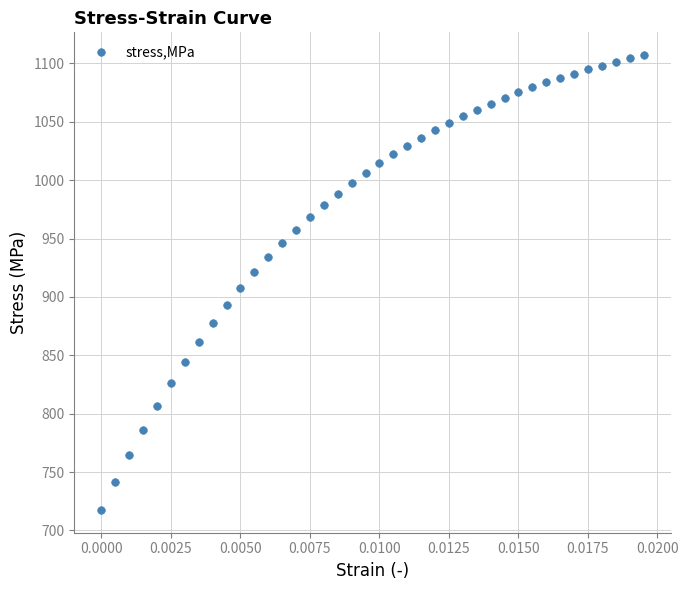

What is the range of Y values (max minus min)?

389.7